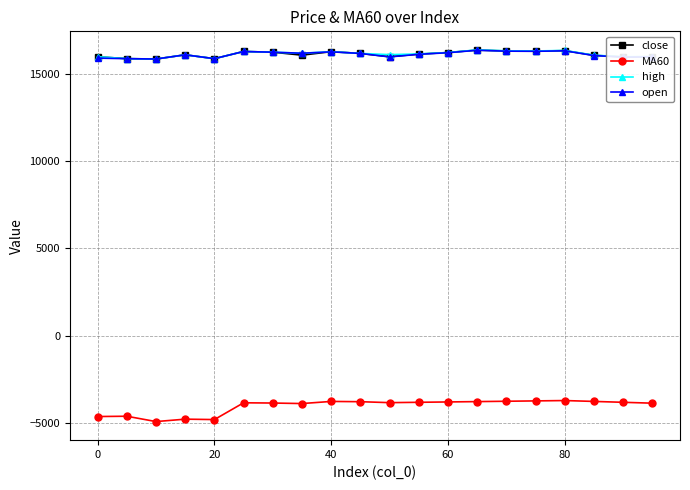

True or false: open has more than 0 points higher than both neighbors.

True